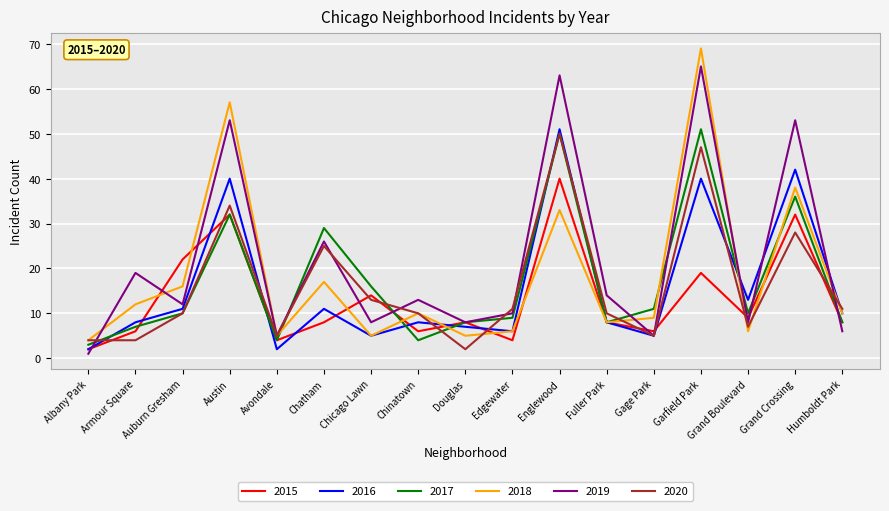

What are all the series names shown in the legend?

2015, 2016, 2017, 2018, 2019, 2020